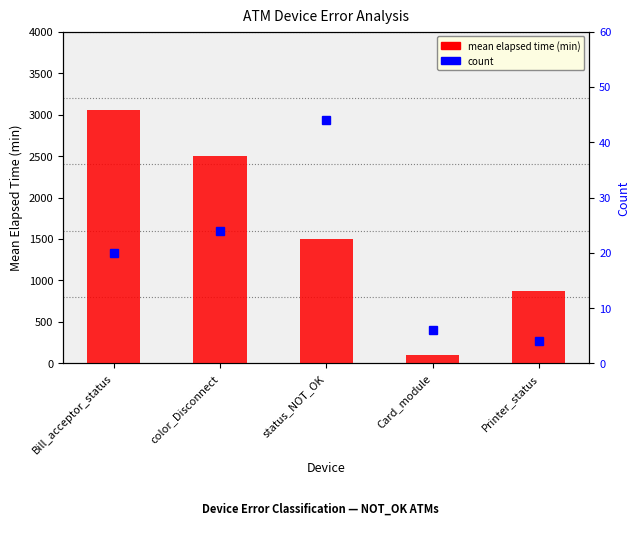

Reading left to right, what are all the values shown in this chart?

mean elapsed time (min): 3054	2496	1494	97	869
count: 20	24	44	6	4